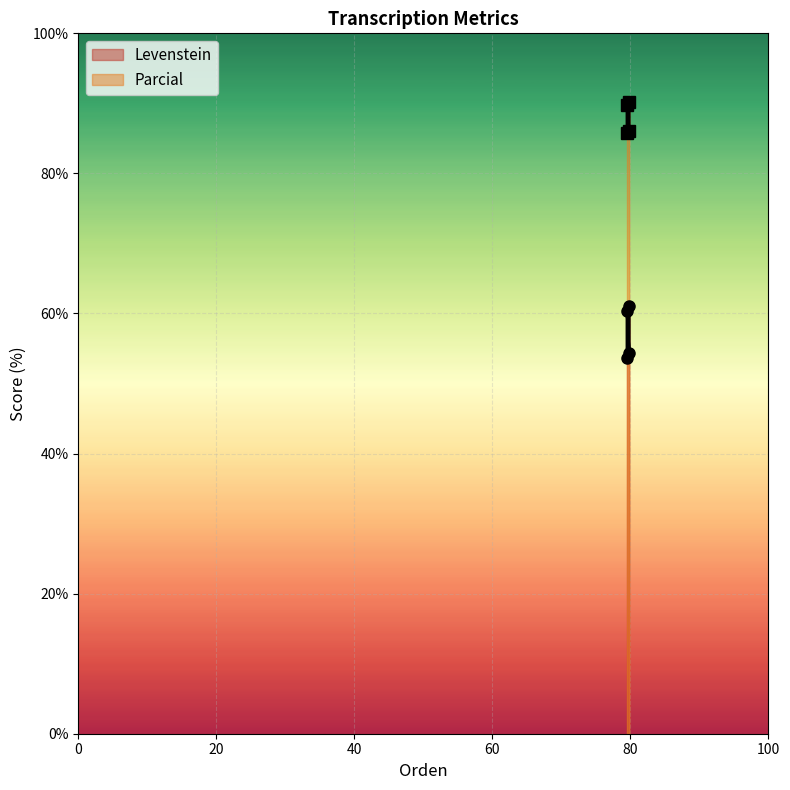

How many interior local peaks does the Levenstein series have?

1